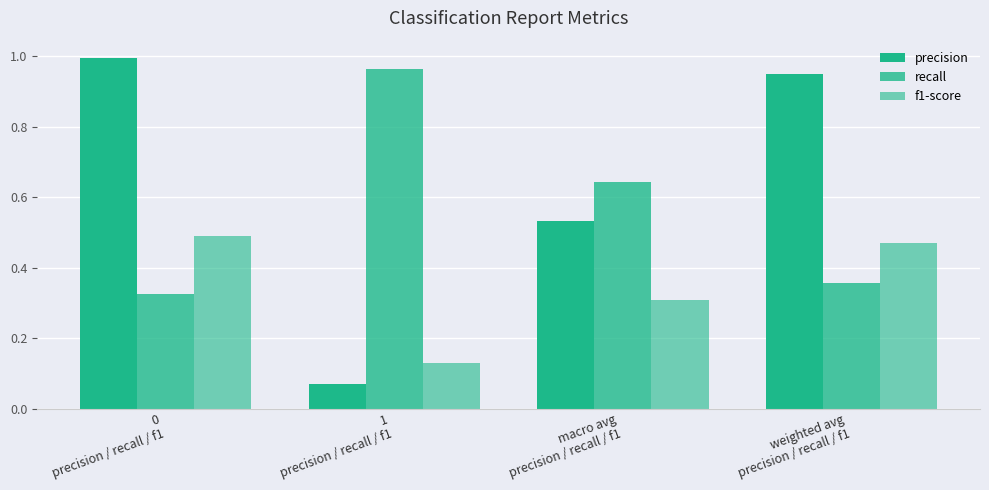

Between 0
precision / recall / f1 and 1
precision / recall / f1, which is larger?

0
precision / recall / f1